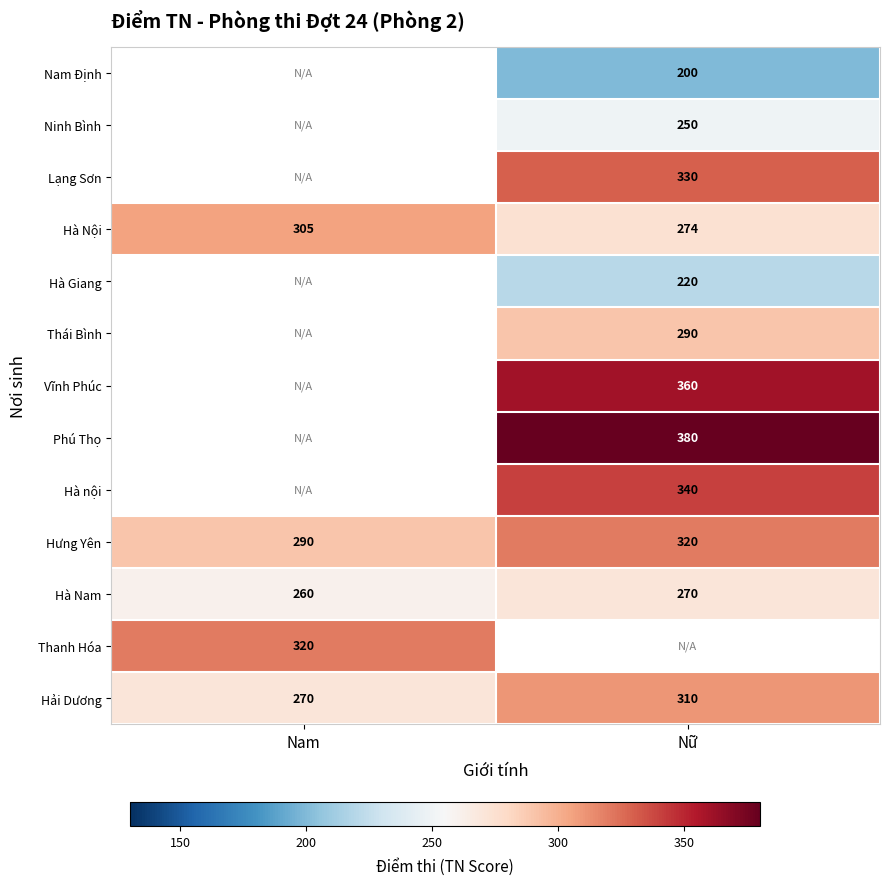

Which has a higher value, Nữ or Nam?

Nam